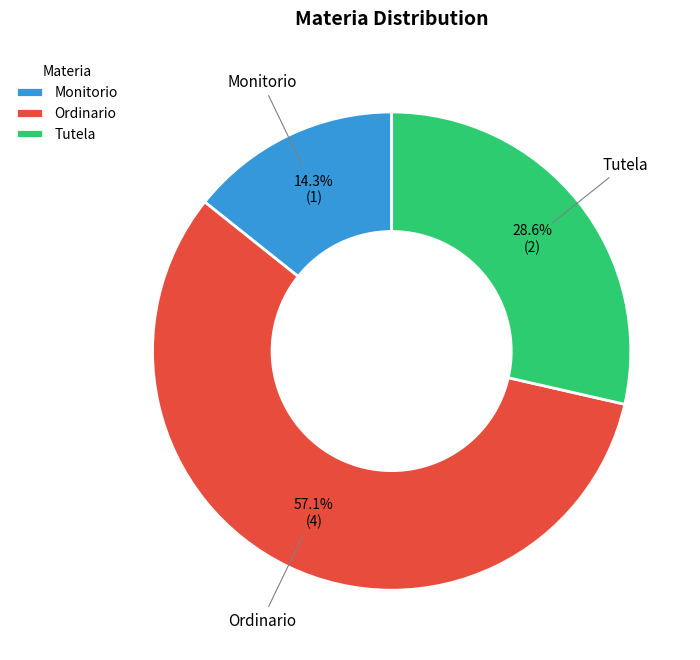

What percentage do Ordinario and Tutela together represent?

85.7%